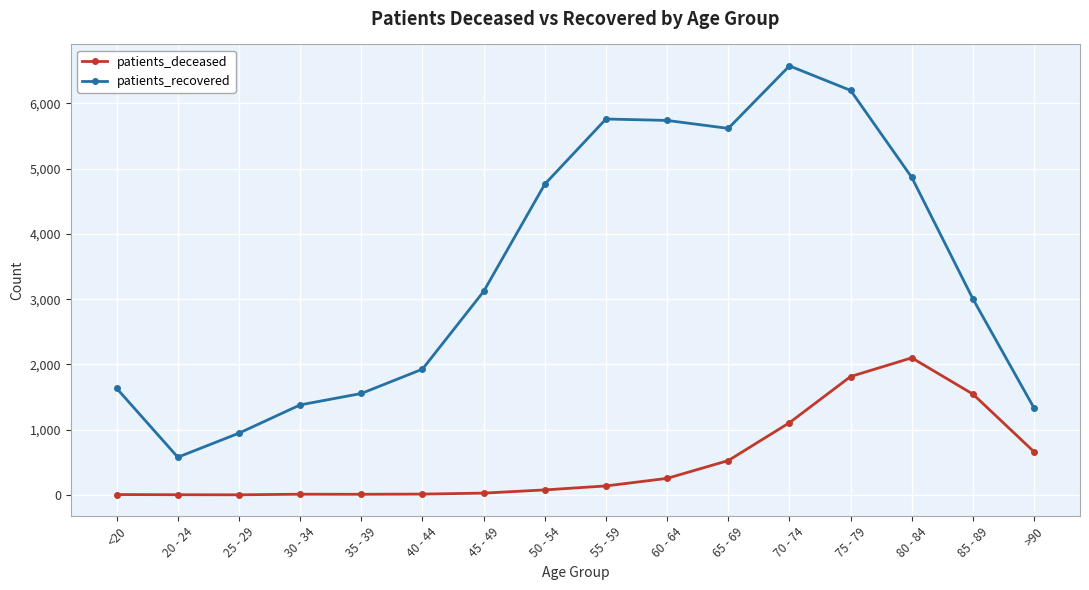

What is the difference between the maximum and second lowest values in the patients_deceased series?

2098